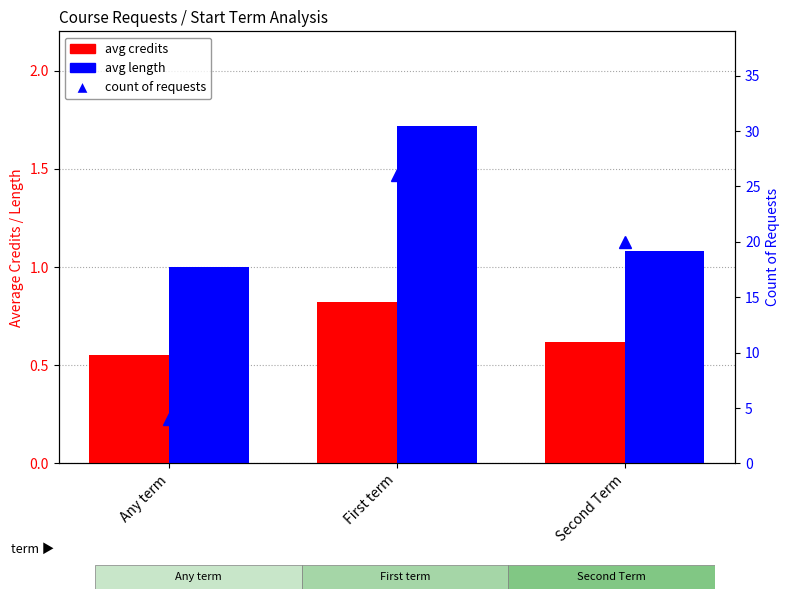

What is the label of the 3rd bar from the left?

Second Term